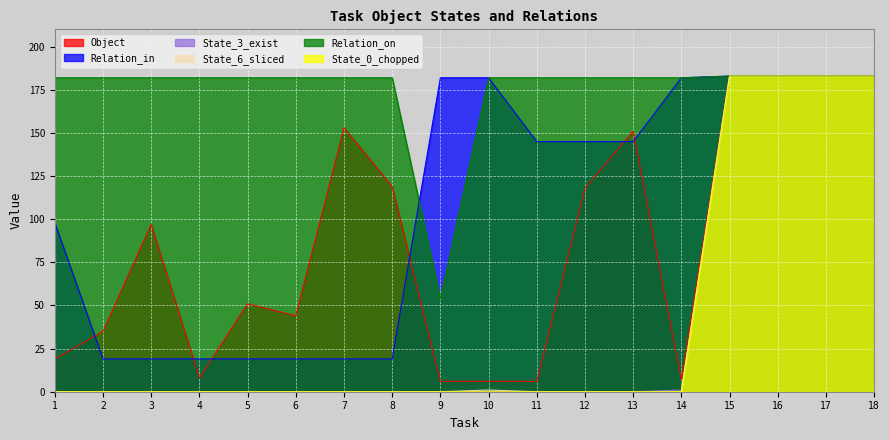

True or false: State_0_chopped and Relation_in cross at least once.

False